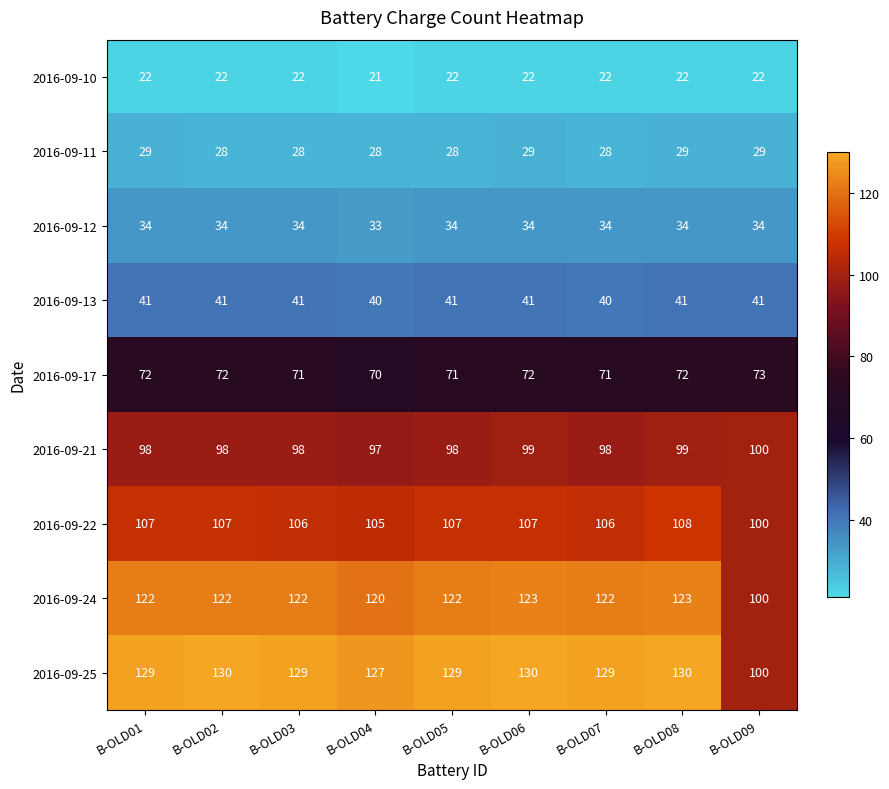

Which series has the largest range (max minus min)?

2016-09-25